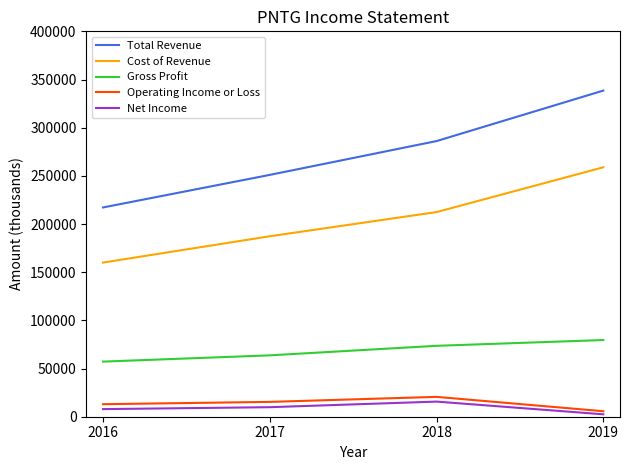

Which series has the largest total across all categories?

Total Revenue